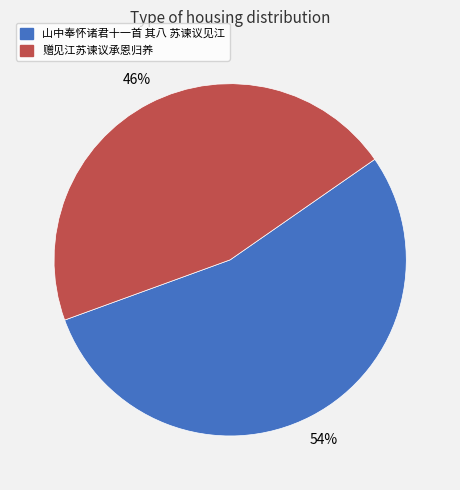

What percentage is the 赠见江苏谏议承恩归养 slice, to the nearest percent?

46%